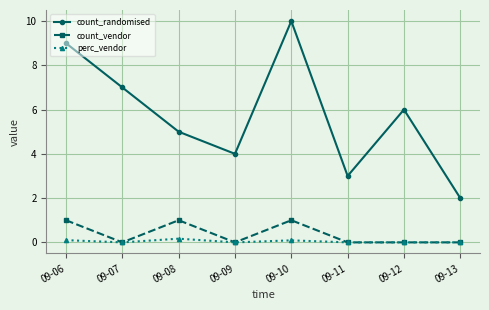

Which series has the largest total across all categories?

count_randomised